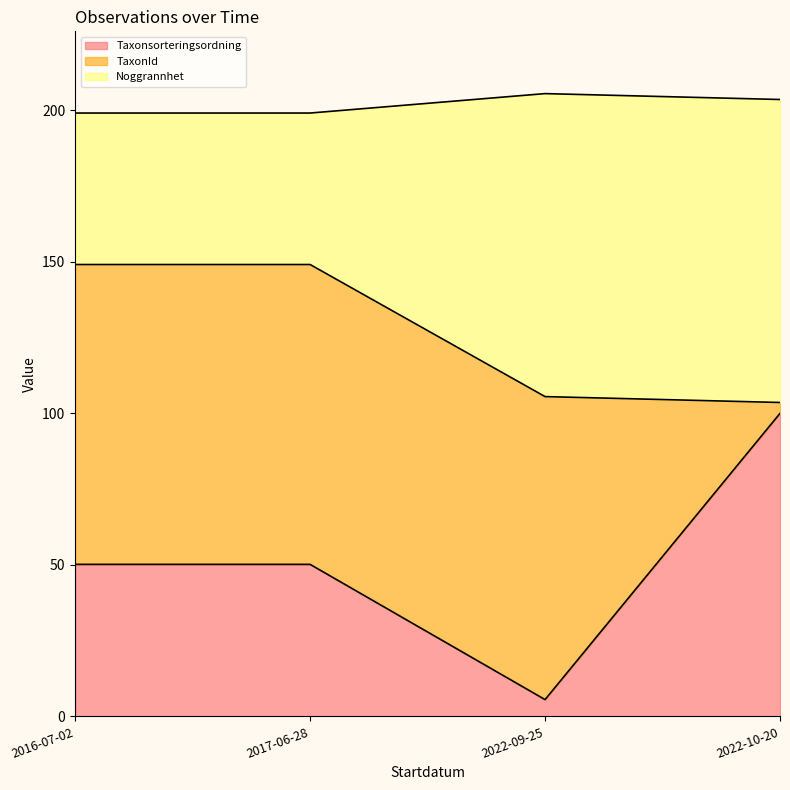

True or false: Taxonsorteringsordning has a value of 5.5 at 2022-09-25.

True